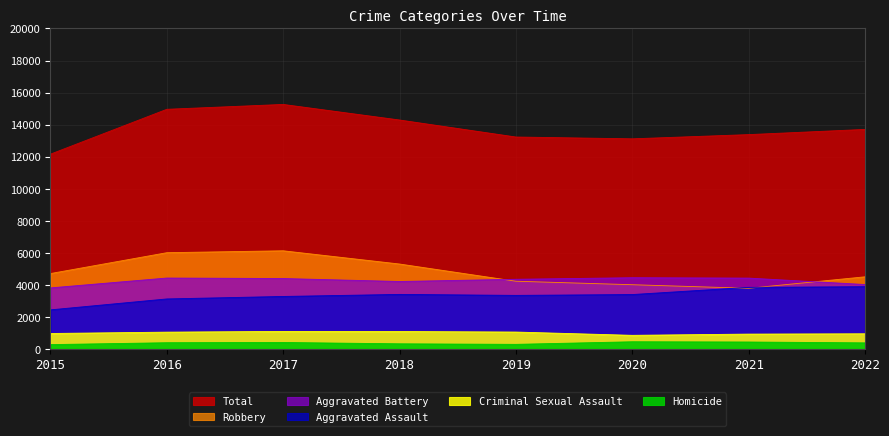

Is it true that Criminal Sexual Assault equals 1747 at 2017?

False